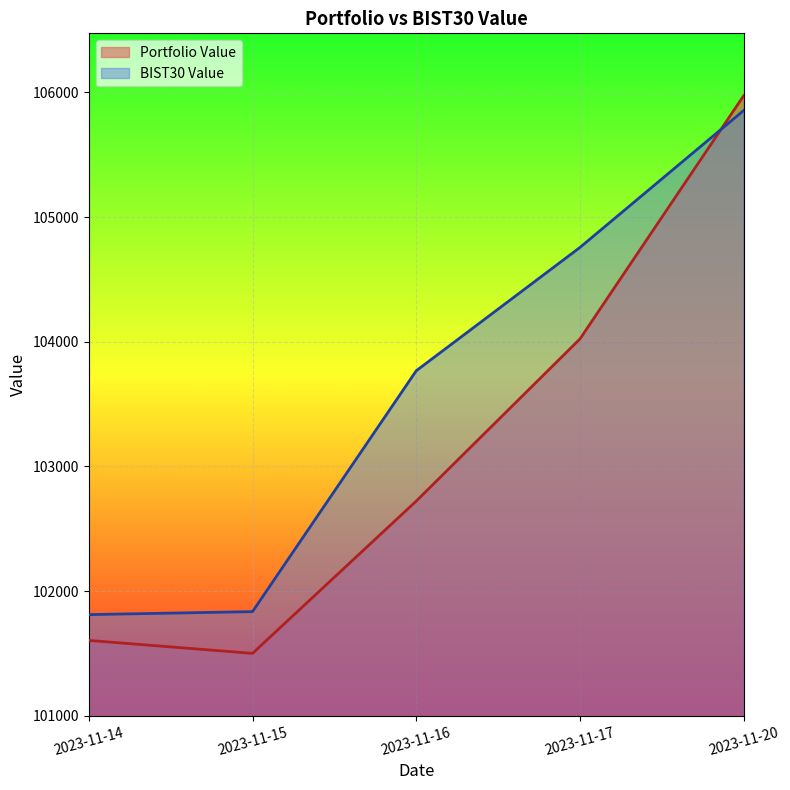

Does the chart display data point markers on the line(s)?

No